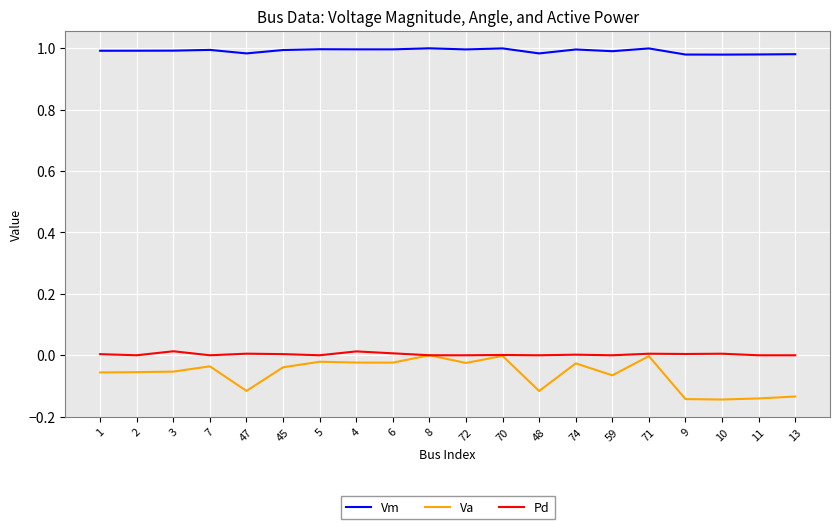

True or false: Pd and Vm cross at least once.

False